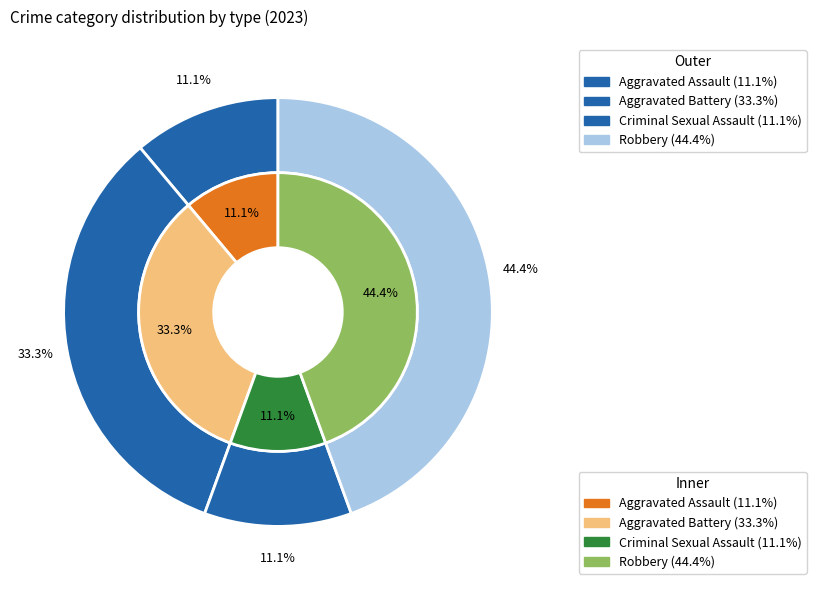

True or false: Robbery accounts for 58% of the total.

False